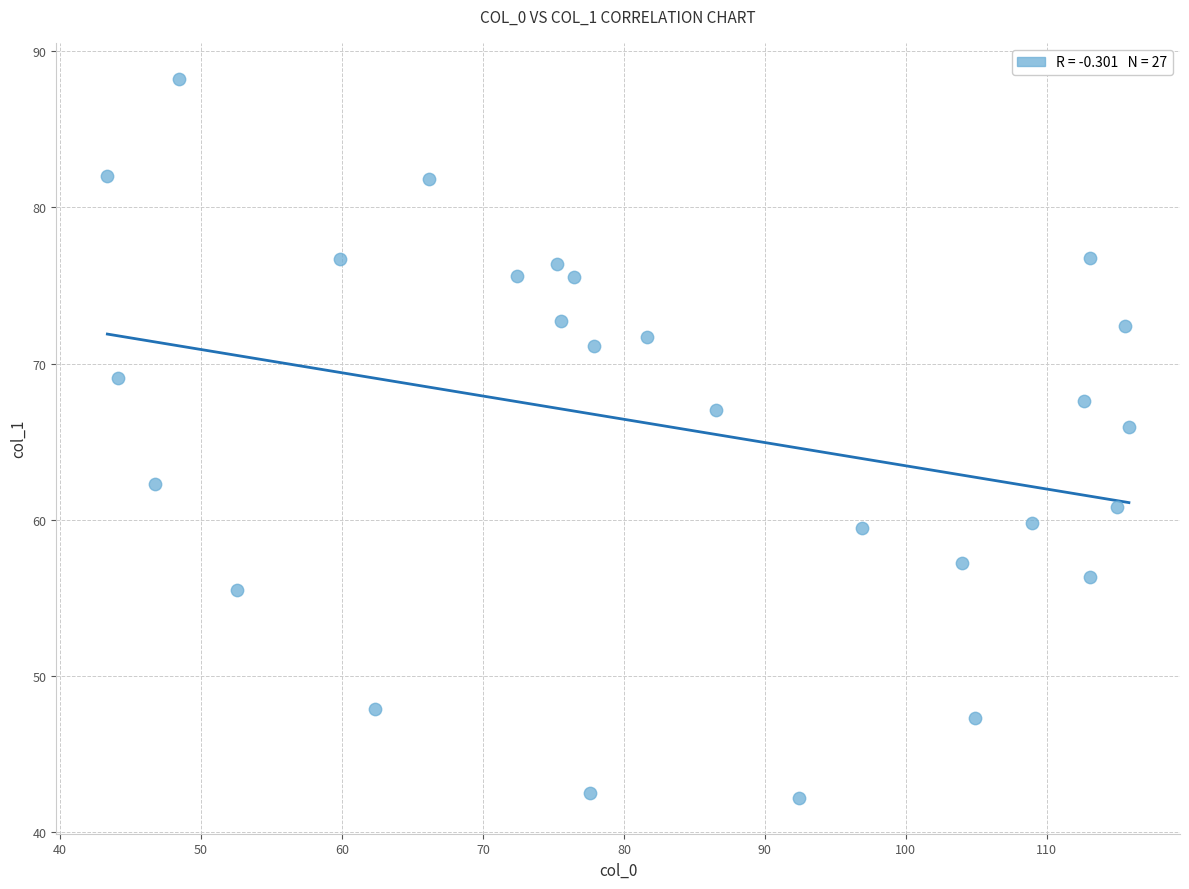

What Y value in the scatter plot is closest to 65?

65.9